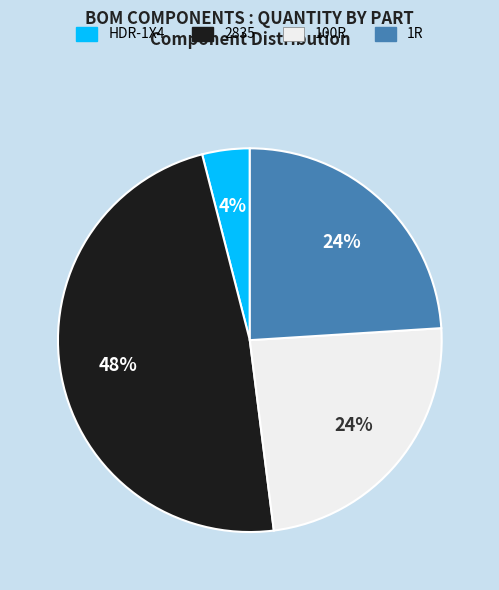

Which category has the smallest portion of the pie?

HDR-1X4